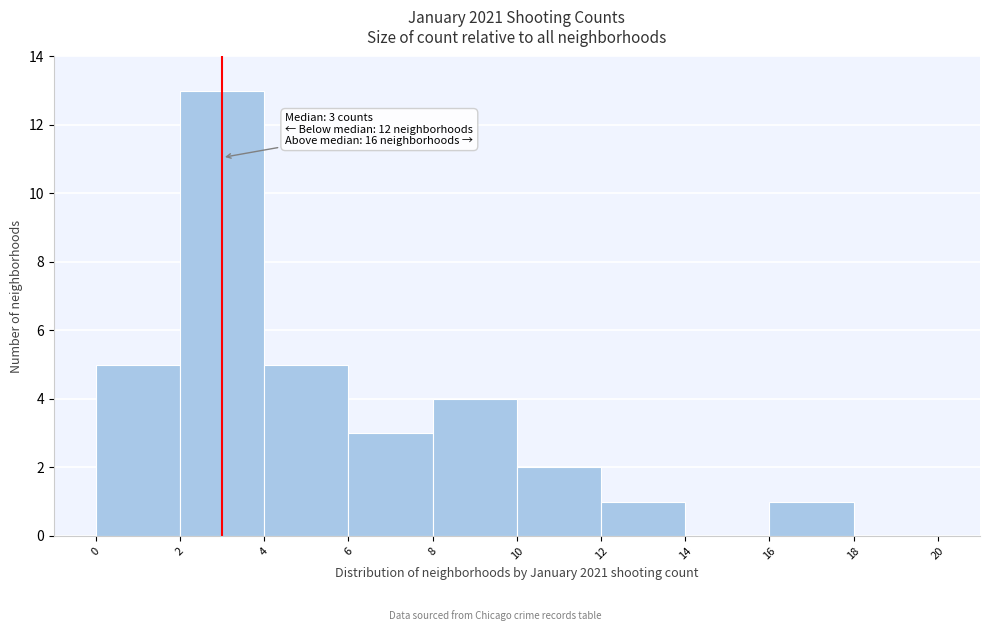

Which range on the x-axis has the tallest bar?

2 to 4